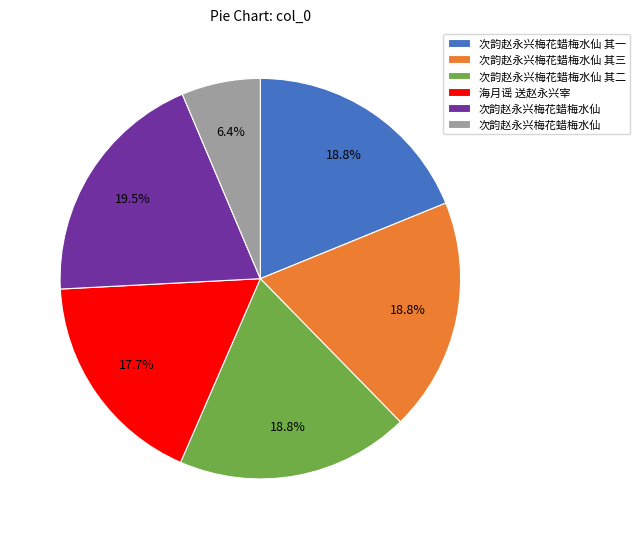

Does any single category account for the majority?

No